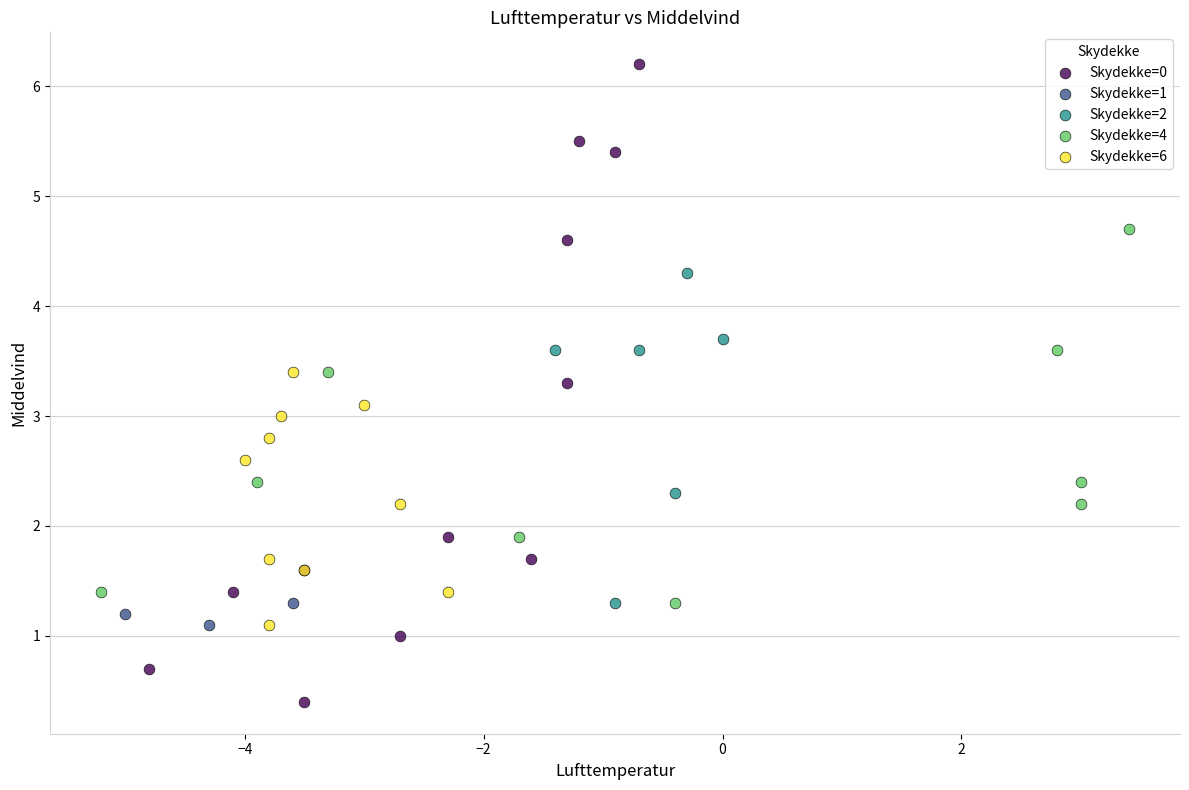

Which series has the largest Y range (max minus min)?

Skydekke=0